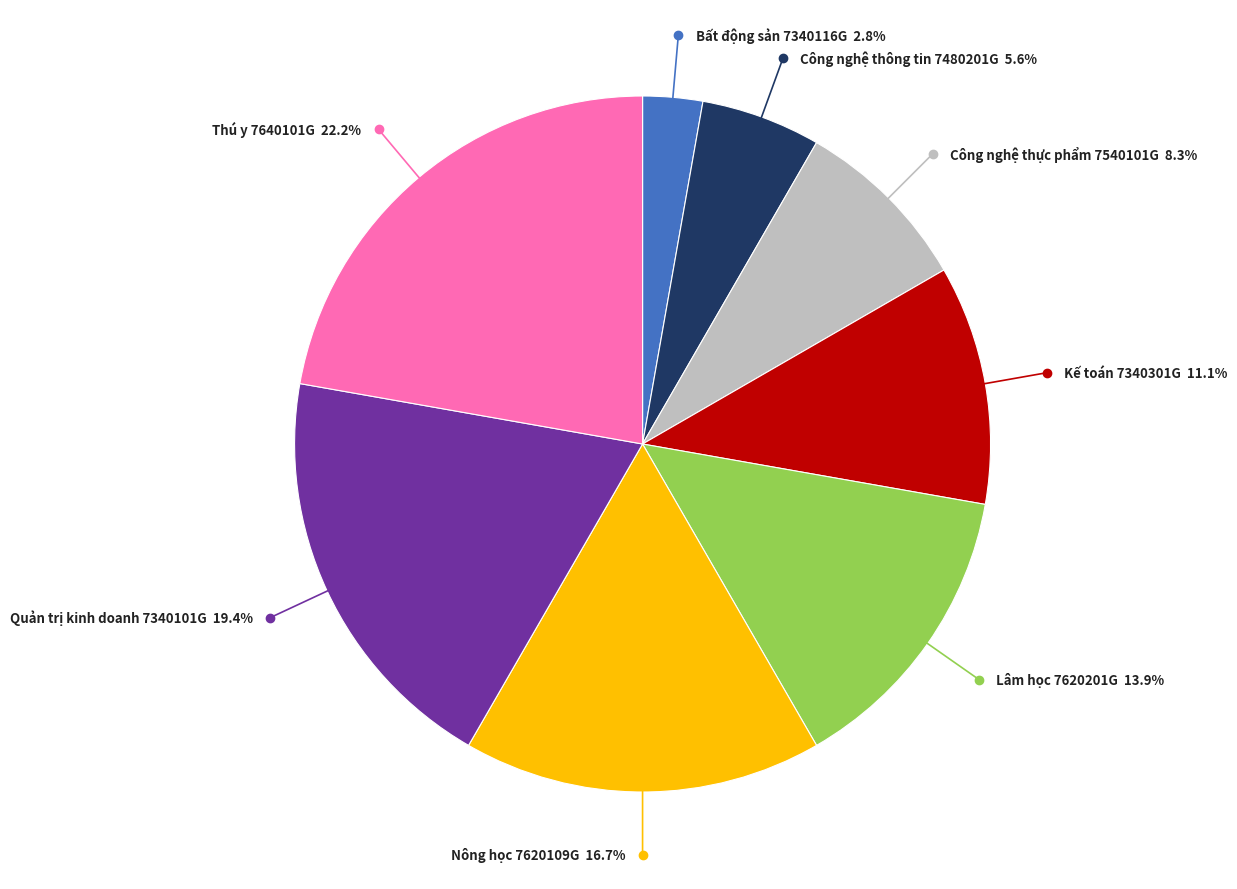

To the nearest percent, what percentage of the pie is Quản trị kinh doanh 7340101G?

19%